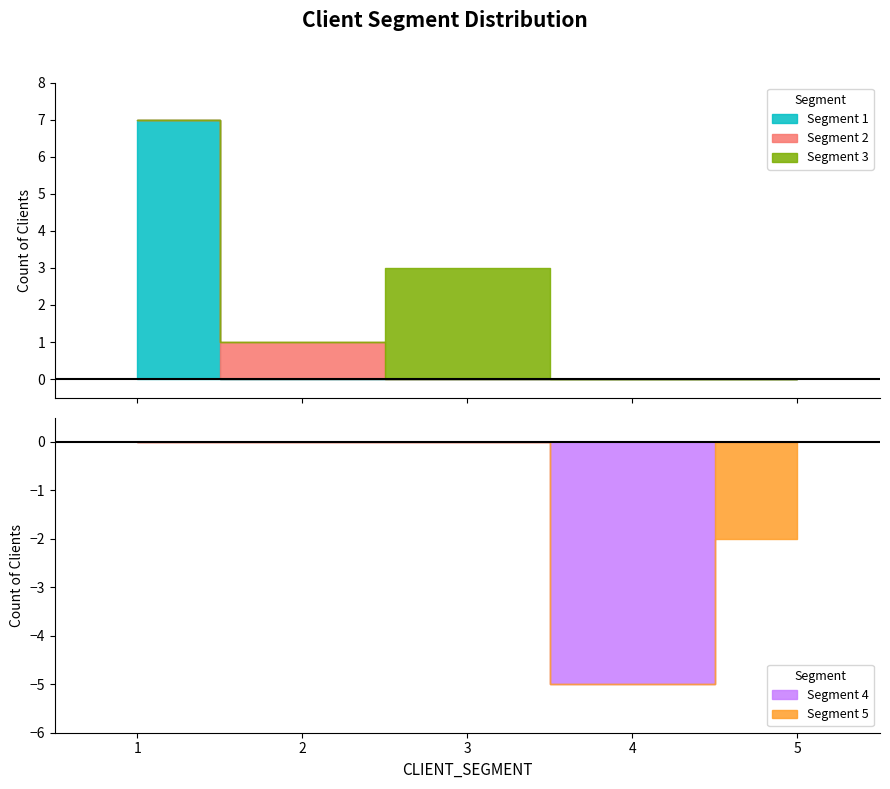

Which series changed the most between 2 and 4?

Segment 4